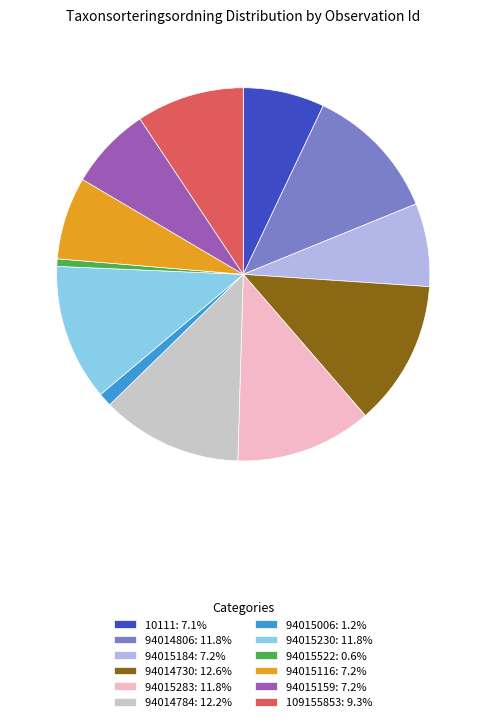

Is the sum of 94014730: 12.6% and 10111: 7.1% greater than half?

No